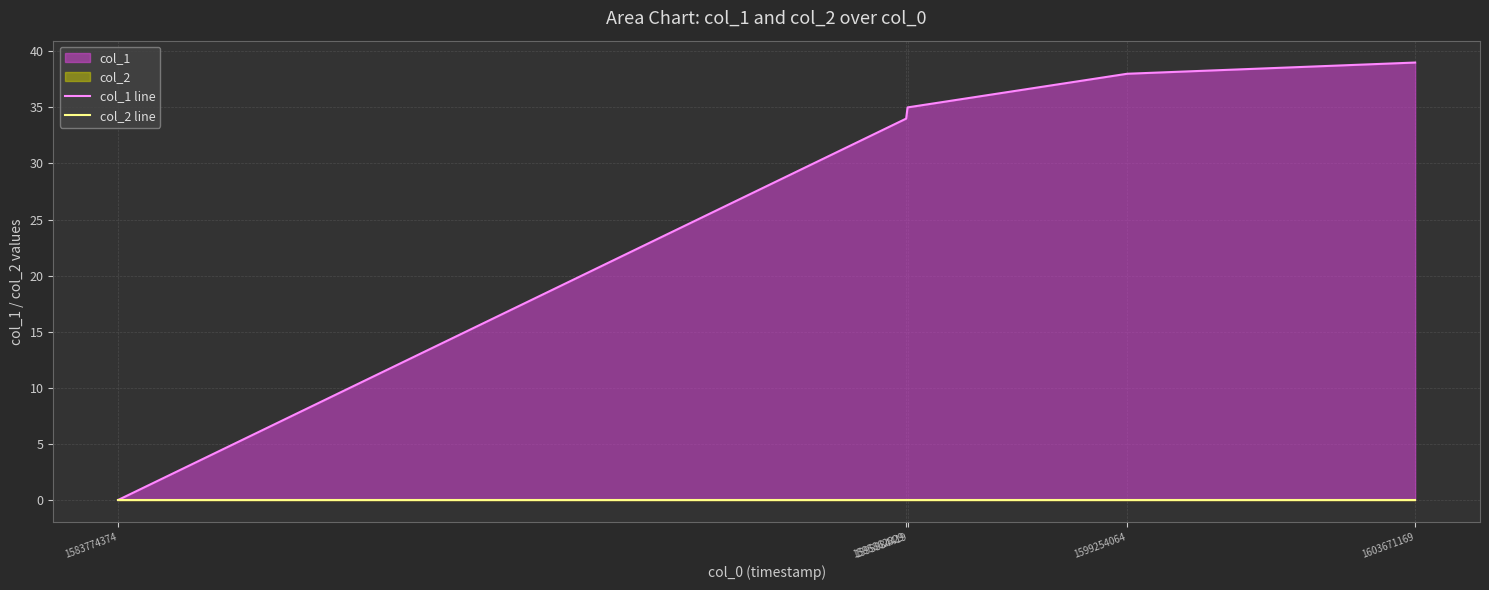

Which series has the largest total across all categories?

col_1 line